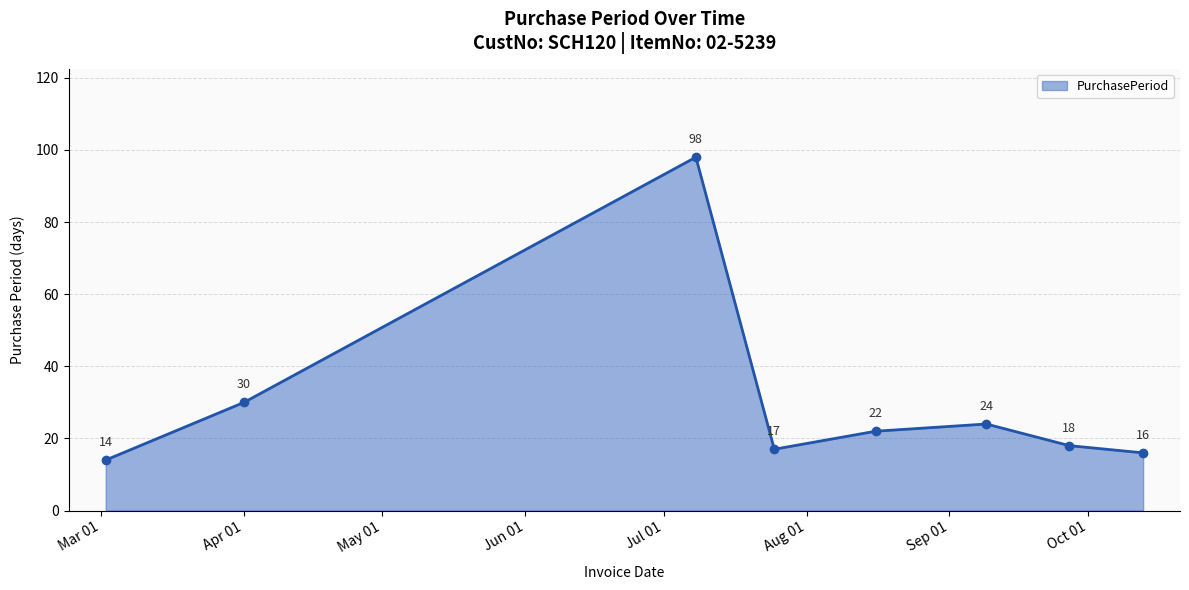

What is the sum of all values?

239